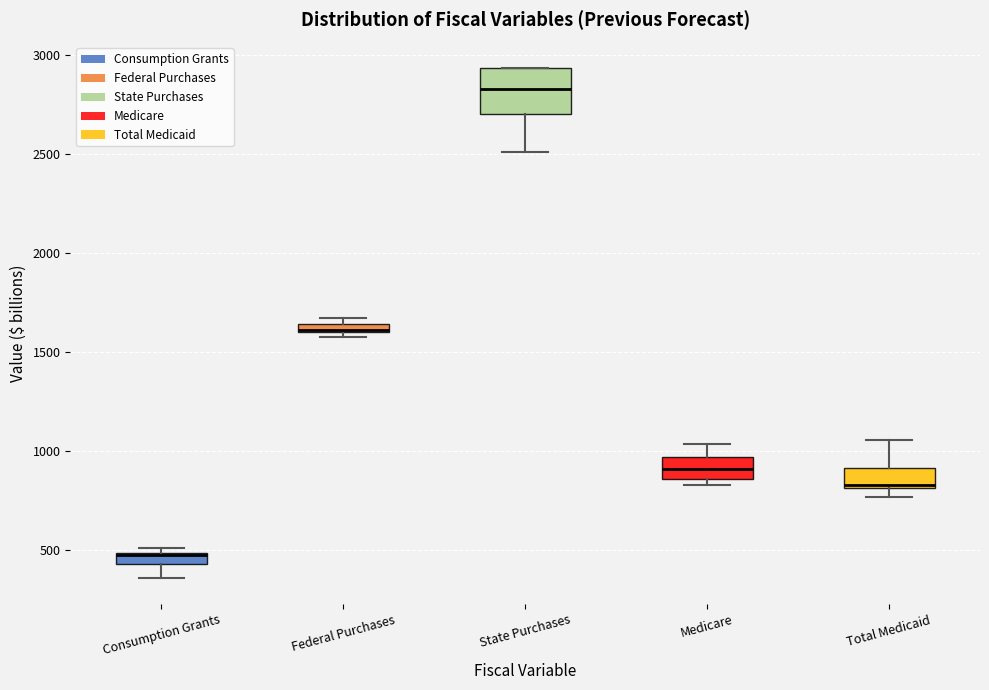

Which box is the tallest, from its lower edge to its upper edge?

State Purchases